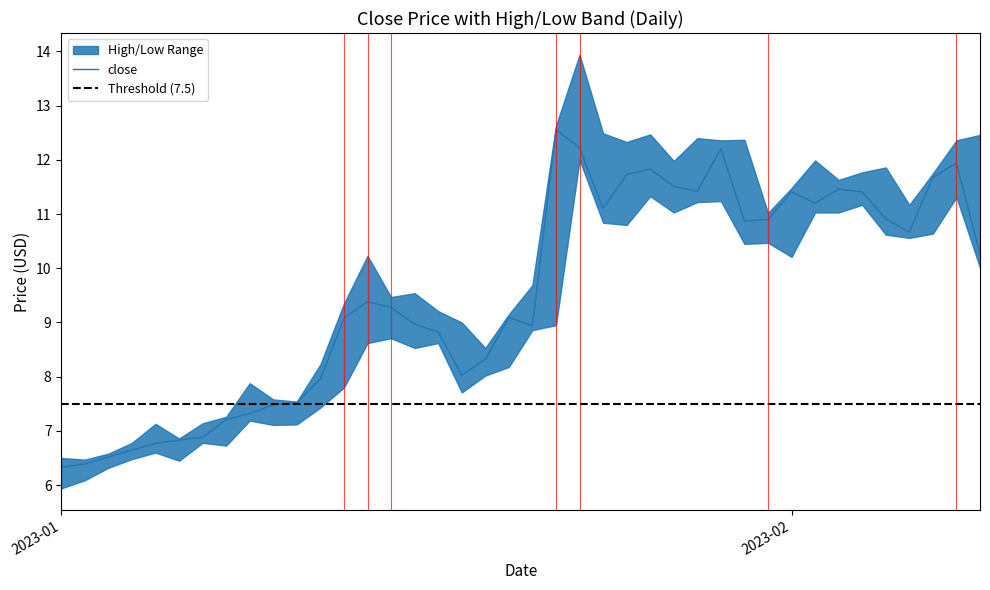

Reading left to right, extract all data points from this chart.

close: 2023-01-01=6.3	2023-01-02=6.4	2023-01-03=6.5	2023-01-04=6.7	2023-01-05=6.8	2023-01-06=6.8	2023-01-07=6.9	2023-01-08=7.2	2023-01-09=7.3	2023-01-10=7.5	2023-01-11=7.5	2023-01-12=8.0	2023-01-13=9.1	2023-01-14=9.4	2023-01-15=9.3	2023-01-16=9.0	2023-01-17=8.8	2023-01-18=8.0	2023-01-19=8.3	2023-01-20=9.1	2023-01-21=8.9	2023-01-22=12.6	2023-01-23=12.2	2023-01-24=11.1	2023-01-25=11.7	2023-01-26=11.8	2023-01-27=11.5	2023-01-28=11.4	2023-01-29=12.2	2023-01-30=10.9	2023-01-31=10.9	2023-02-01=11.4	2023-02-02=11.2	2023-02-03=11.5	2023-02-04=11.4	2023-02-05=10.9	2023-02-06=10.7	2023-02-07=11.7	2023-02-08=11.9	2023-02-09=10.3
high: 2023-01-01=6.5	2023-01-02=6.5	2023-01-03=6.6	2023-01-04=6.8	2023-01-05=7.1	2023-01-06=6.9	2023-01-07=7.1	2023-01-08=7.3	2023-01-09=7.9	2023-01-10=7.6	2023-01-11=7.5	2023-01-12=8.2	2023-01-13=9.3	2023-01-14=10.2	2023-01-15=9.5	2023-01-16=9.5	2023-01-17=9.2	2023-01-18=9.0	2023-01-19=8.5	2023-01-20=9.2	2023-01-21=9.7	2023-01-22=12.6	2023-01-23=13.9	2023-01-24=12.5	2023-01-25=12.3	2023-01-26=12.5	2023-01-27=12.0	2023-01-28=12.4	2023-01-29=12.4	2023-01-30=12.4	2023-01-31=11.0	2023-02-01=11.5	2023-02-02=12.0	2023-02-03=11.6	2023-02-04=11.8	2023-02-05=11.9	2023-02-06=11.2	2023-02-07=11.8	2023-02-08=12.4	2023-02-09=12.5
low: 2023-01-01=5.9	2023-01-02=6.1	2023-01-03=6.3	2023-01-04=6.5	2023-01-05=6.6	2023-01-06=6.5	2023-01-07=6.8	2023-01-08=6.7	2023-01-09=7.2	2023-01-10=7.1	2023-01-11=7.1	2023-01-12=7.4	2023-01-13=7.8	2023-01-14=8.6	2023-01-15=8.7	2023-01-16=8.5	2023-01-17=8.6	2023-01-18=7.7	2023-01-19=8.0	2023-01-20=8.2	2023-01-21=8.9	2023-01-22=8.9	2023-01-23=12.0	2023-01-24=10.8	2023-01-25=10.8	2023-01-26=11.3	2023-01-27=11.0	2023-01-28=11.2	2023-01-29=11.2	2023-01-30=10.4	2023-01-31=10.5	2023-02-01=10.2	2023-02-02=11.0	2023-02-03=11.0	2023-02-04=11.2	2023-02-05=10.6	2023-02-06=10.6	2023-02-07=10.6	2023-02-08=11.3	2023-02-09=10.0